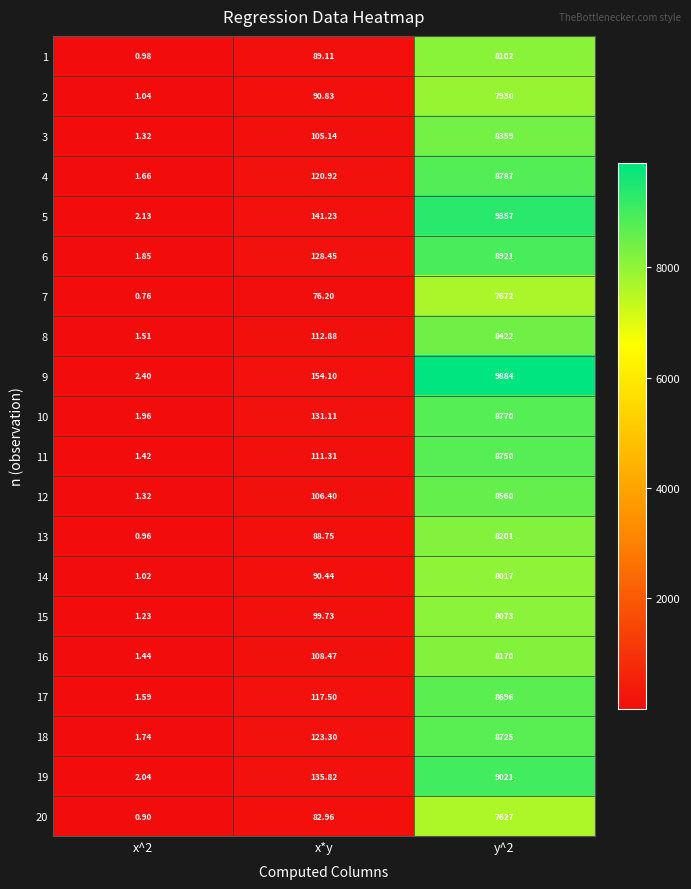

Where is 3 nearest to the value 4180?

x*y